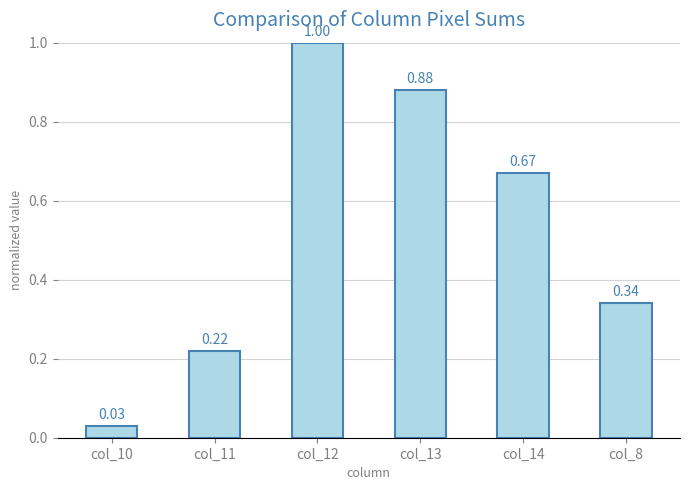

List the labels in order of value, largest first.

col_12, col_13, col_14, col_8, col_11, col_10